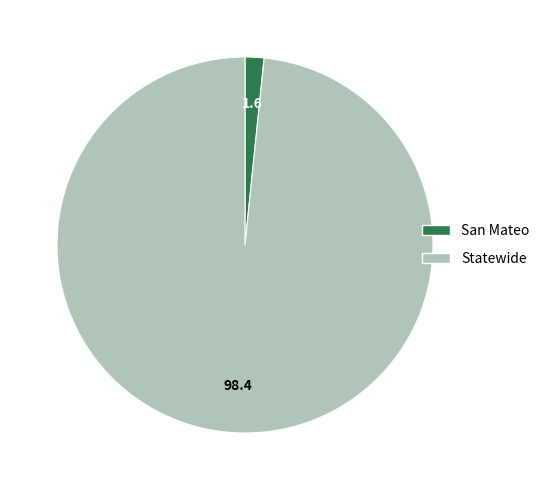

Is the sum of Statewide and San Mateo greater than half?

Yes